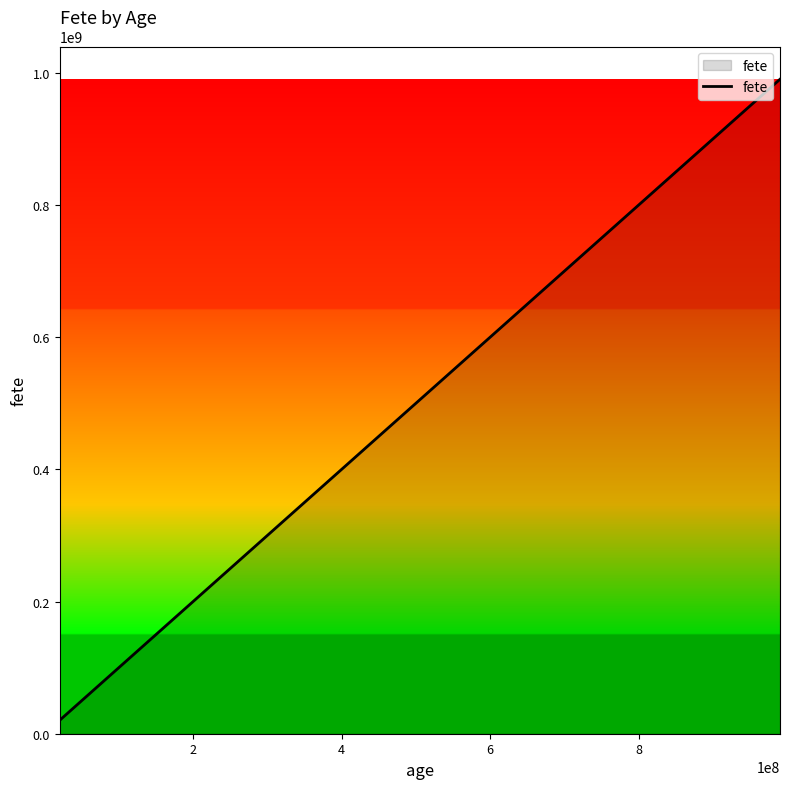

What is the difference between the maximum and minimum values?

970156338